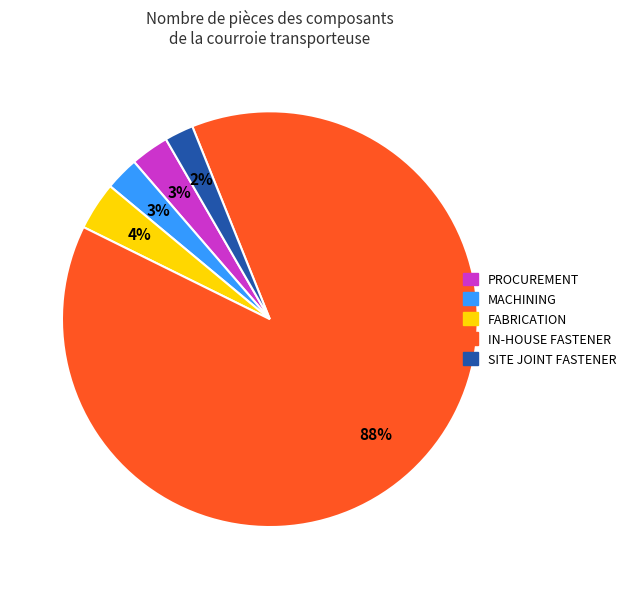

To the nearest percent, what is the difference between the largest and smallest slice percentages?

86%